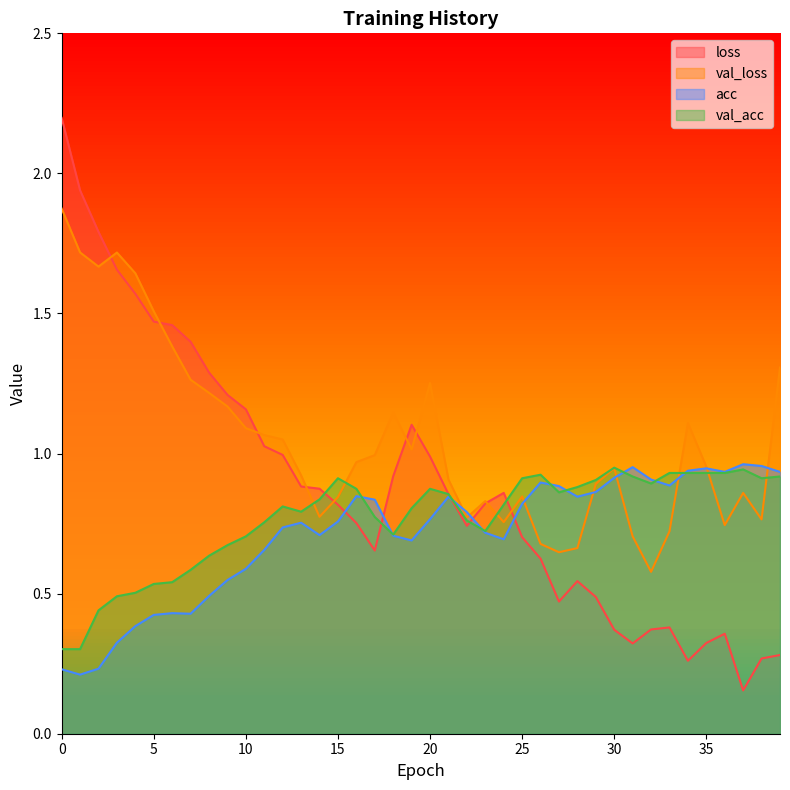

Does the chart have visible grid lines?

No